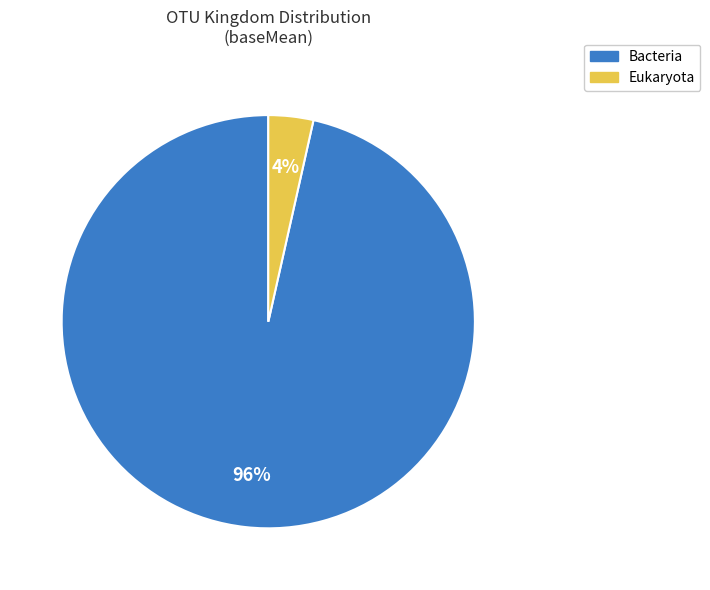

To the nearest percent, what is the average slice percentage?

50%